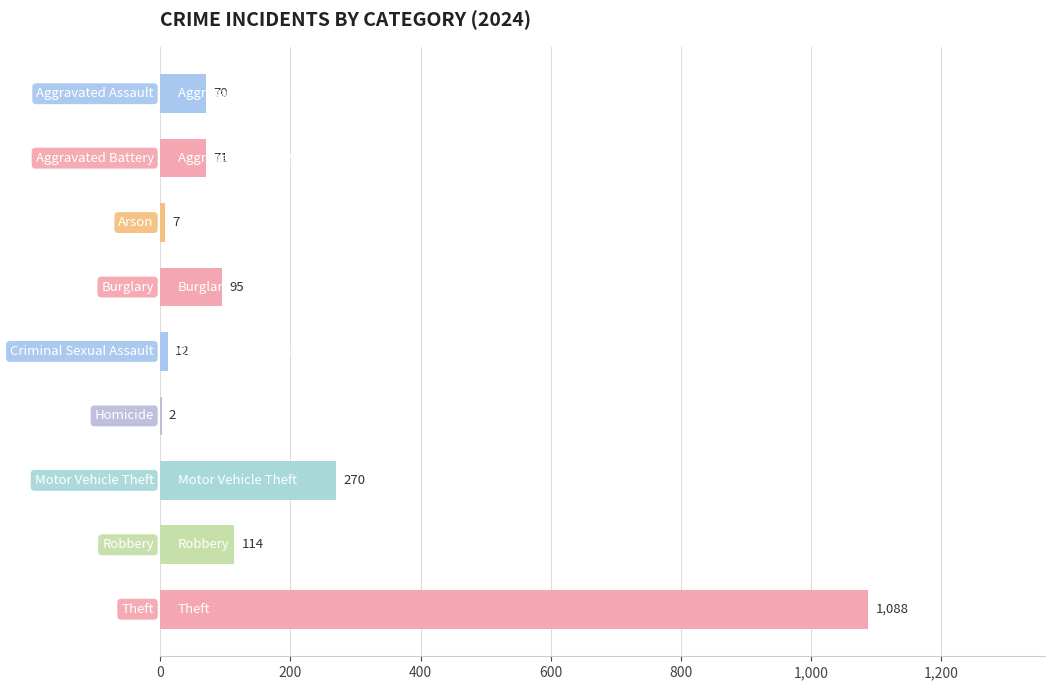

What is the sum of all values?

1729